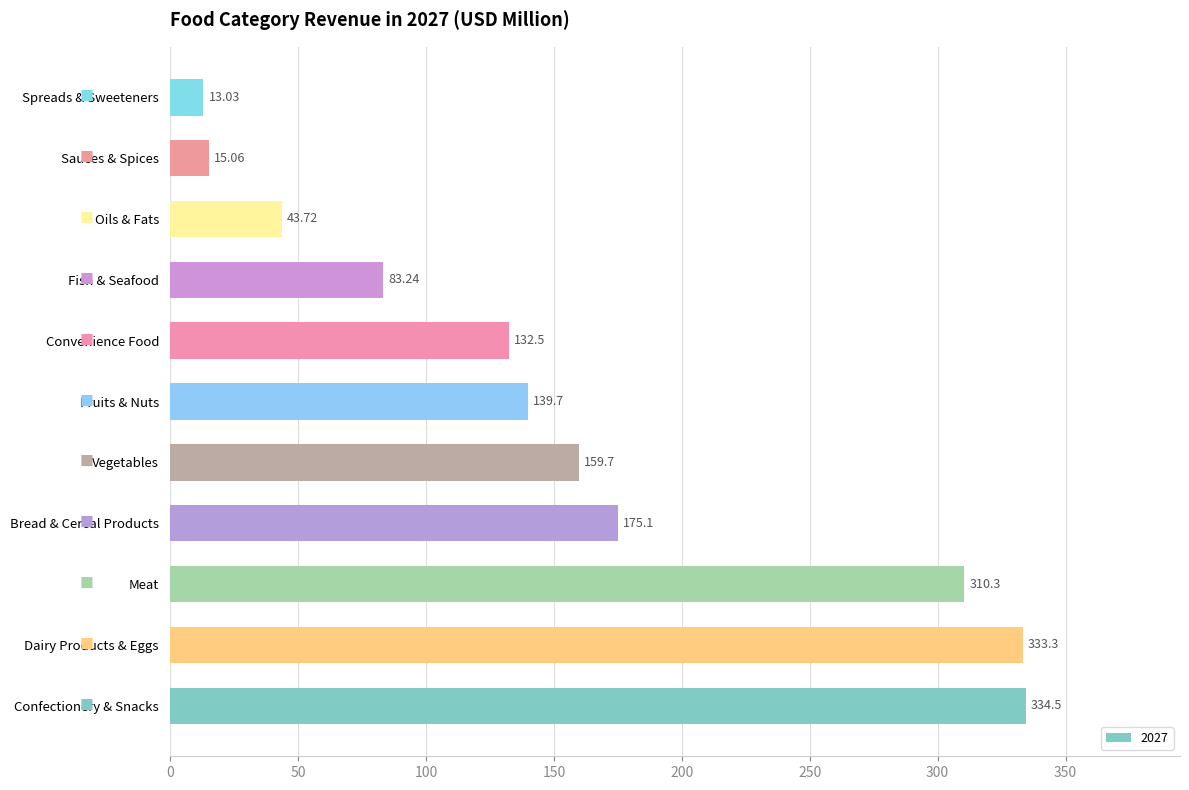

Which category has the lowest value across all series?

Spreads & Sweeteners